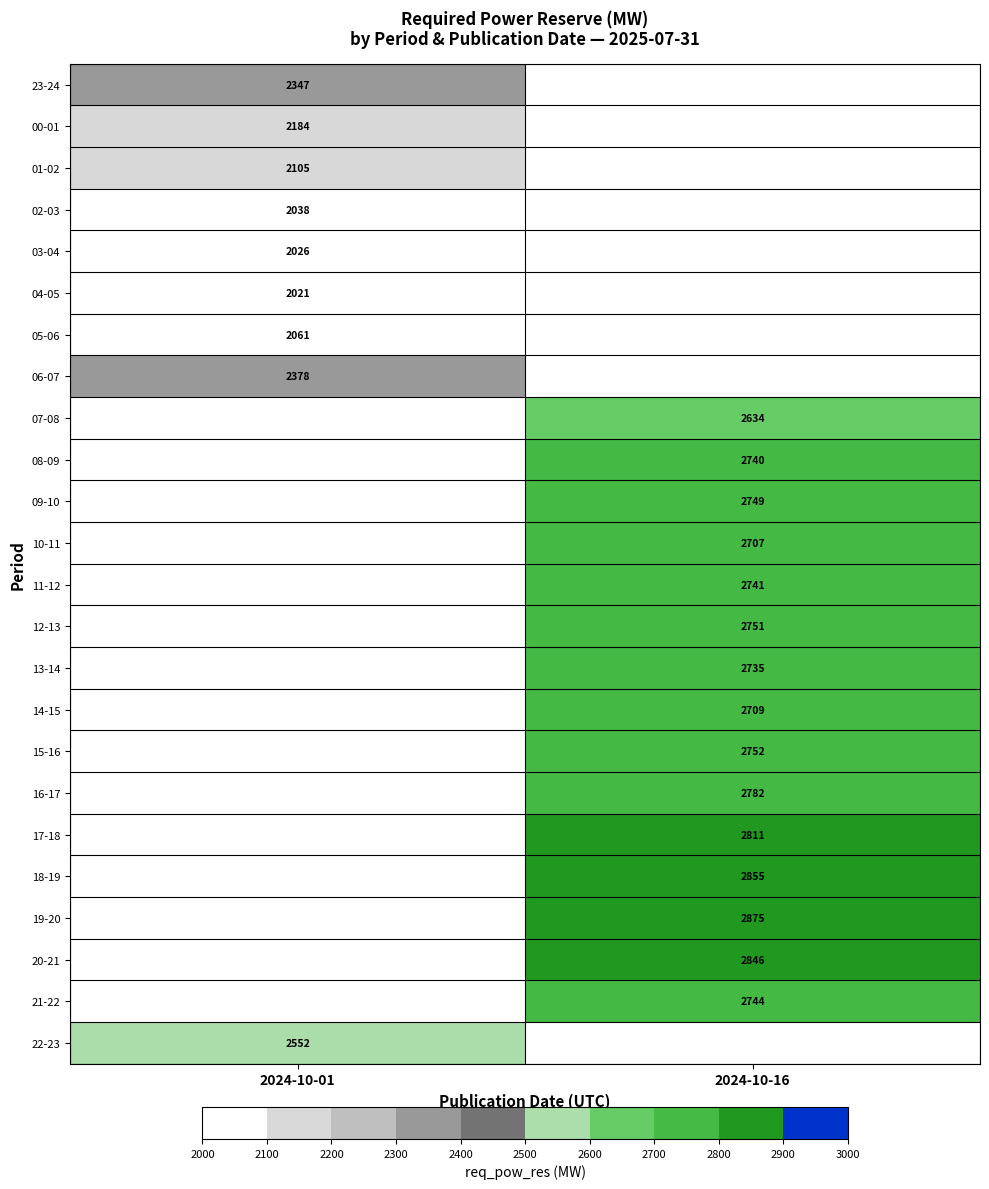

The 01-02 series shows 695 at 2024-10-01. True or false?

False